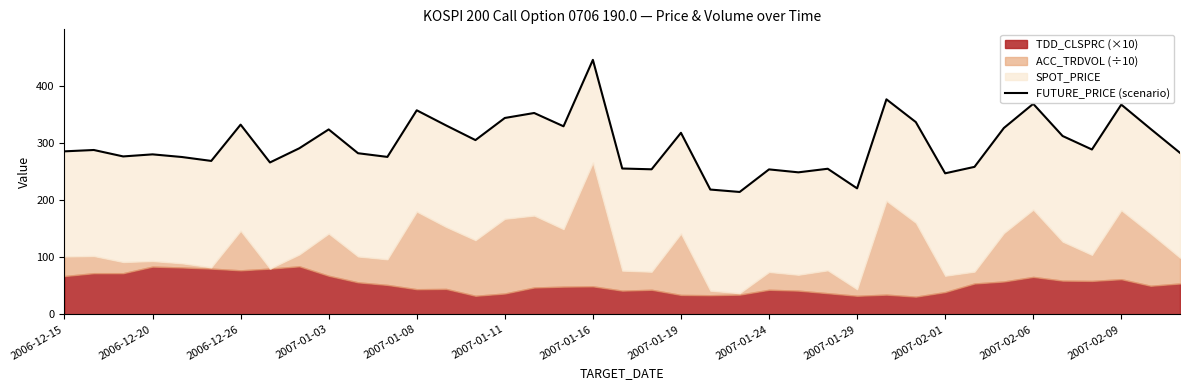

True or false: there are more than 2 points higher than both neighbors.

True